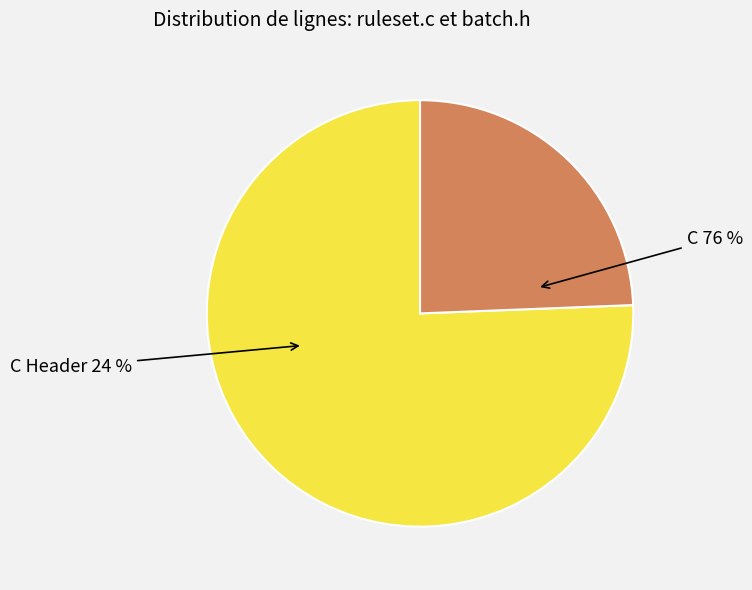

Does C represent more than half of the total?

Yes